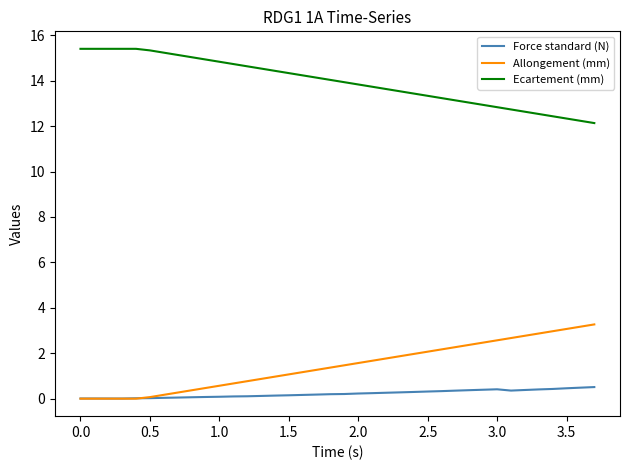

True or false: Allongement (mm) and Ecartement (mm) intersect in this chart.

False